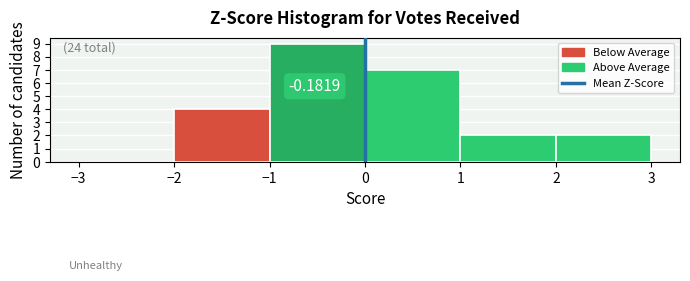

Over which range of the x-axis is the bar tallest?

-1 to 0